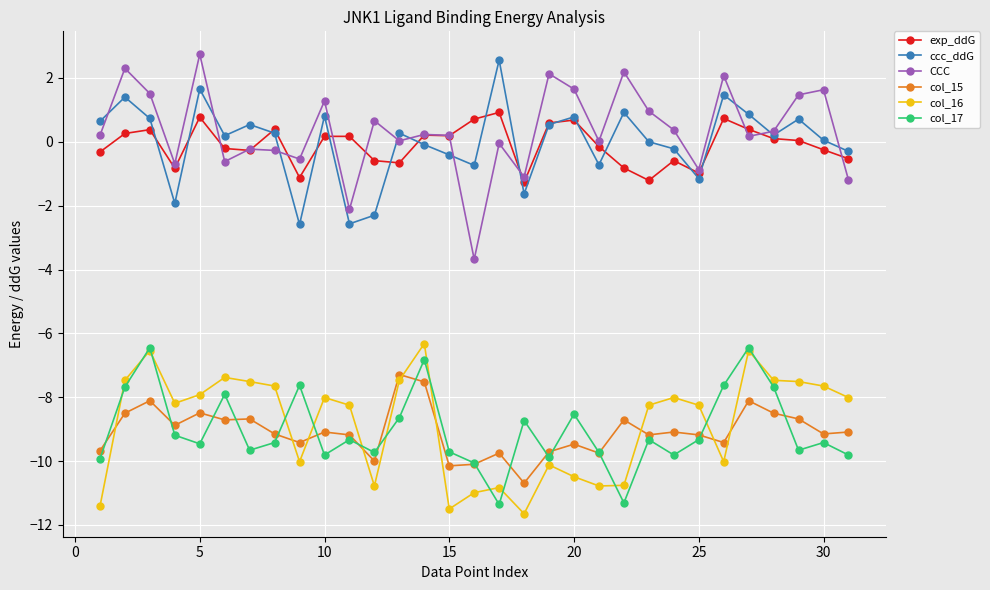

How many categories are shown in the chart?

31